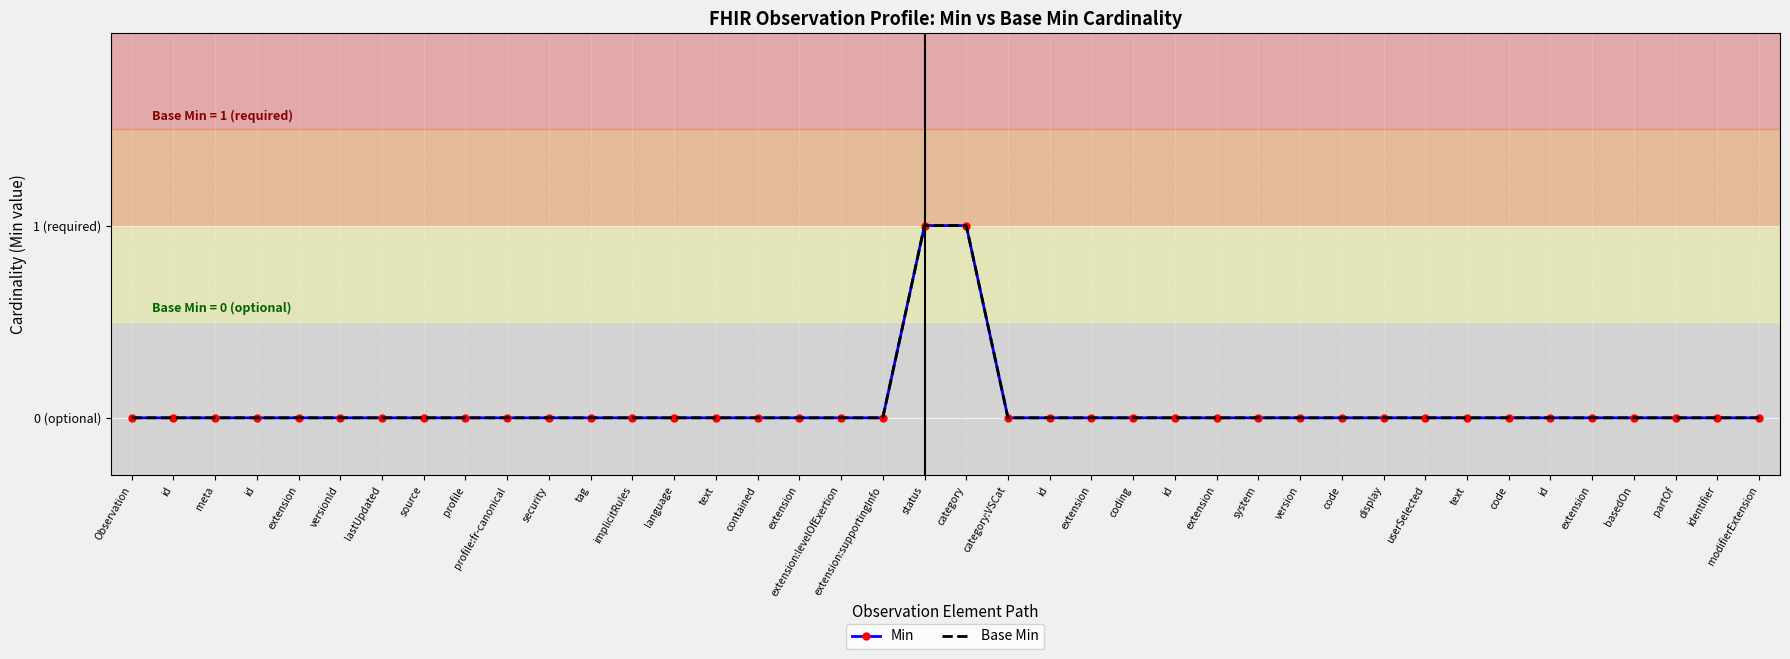

True or false: Base Min and Min intersect in this chart.

False